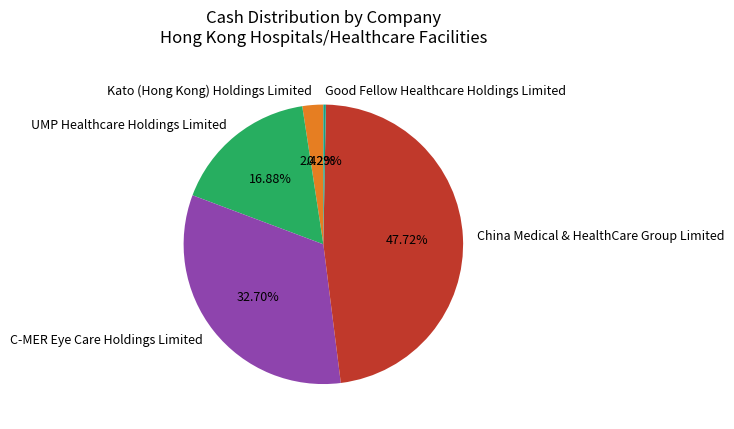

True or false: China Medical & HealthCare Group Limited accounts for 36% of the total.

False